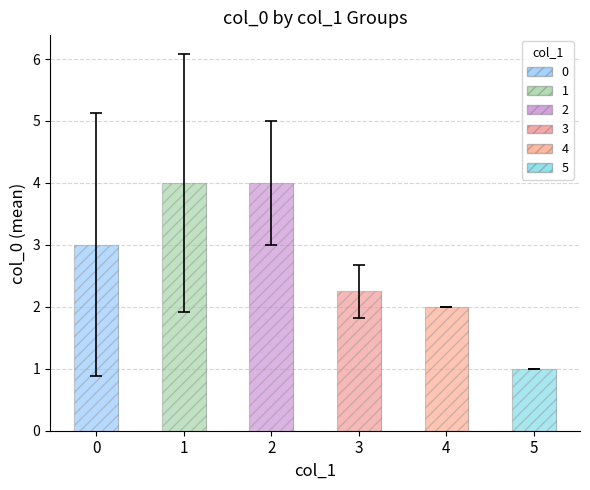

How many positive values are there?

6